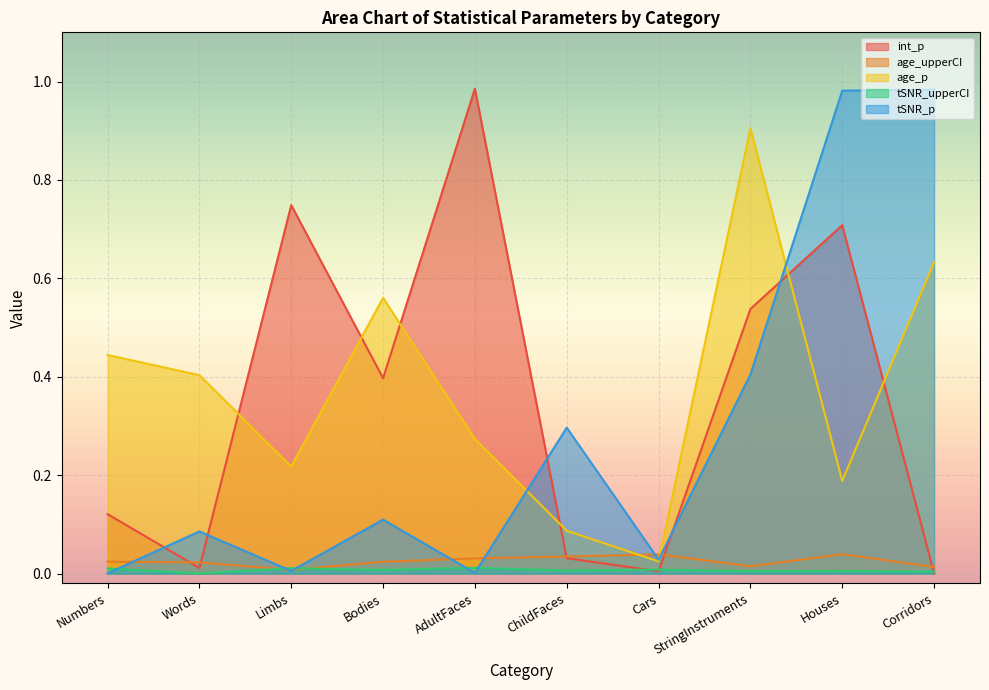

At which label does tSNR_upperCI reach its minimum?

Words